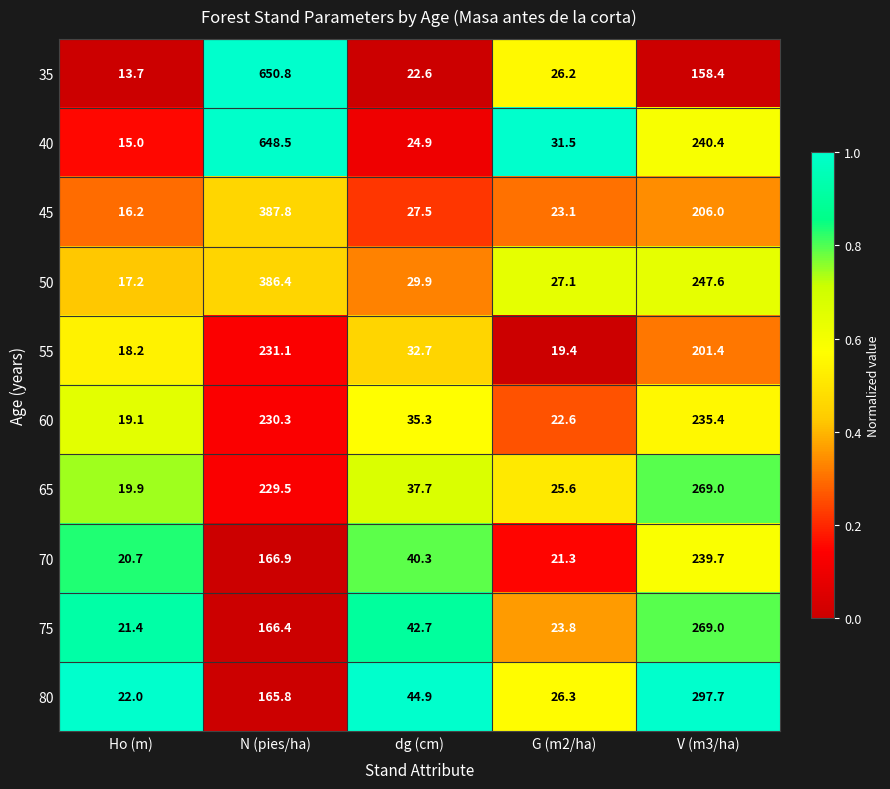

What is the sum of all 80 values?

556.7